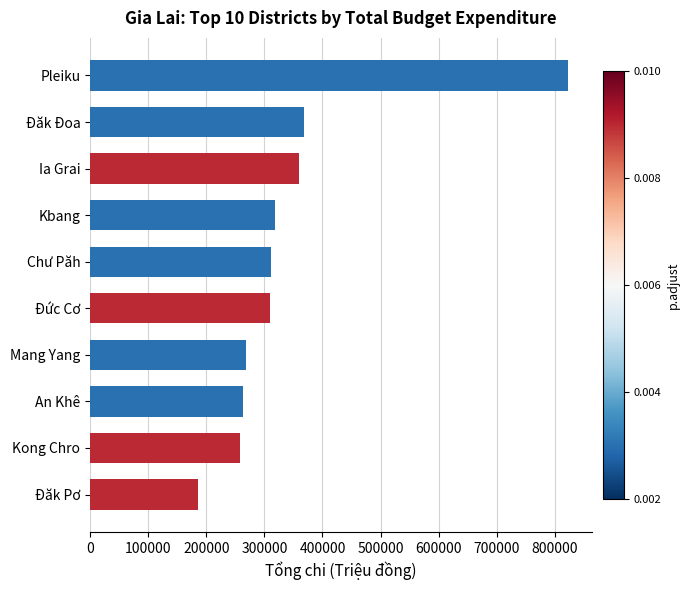

What is the sum of all values?

3465136.6